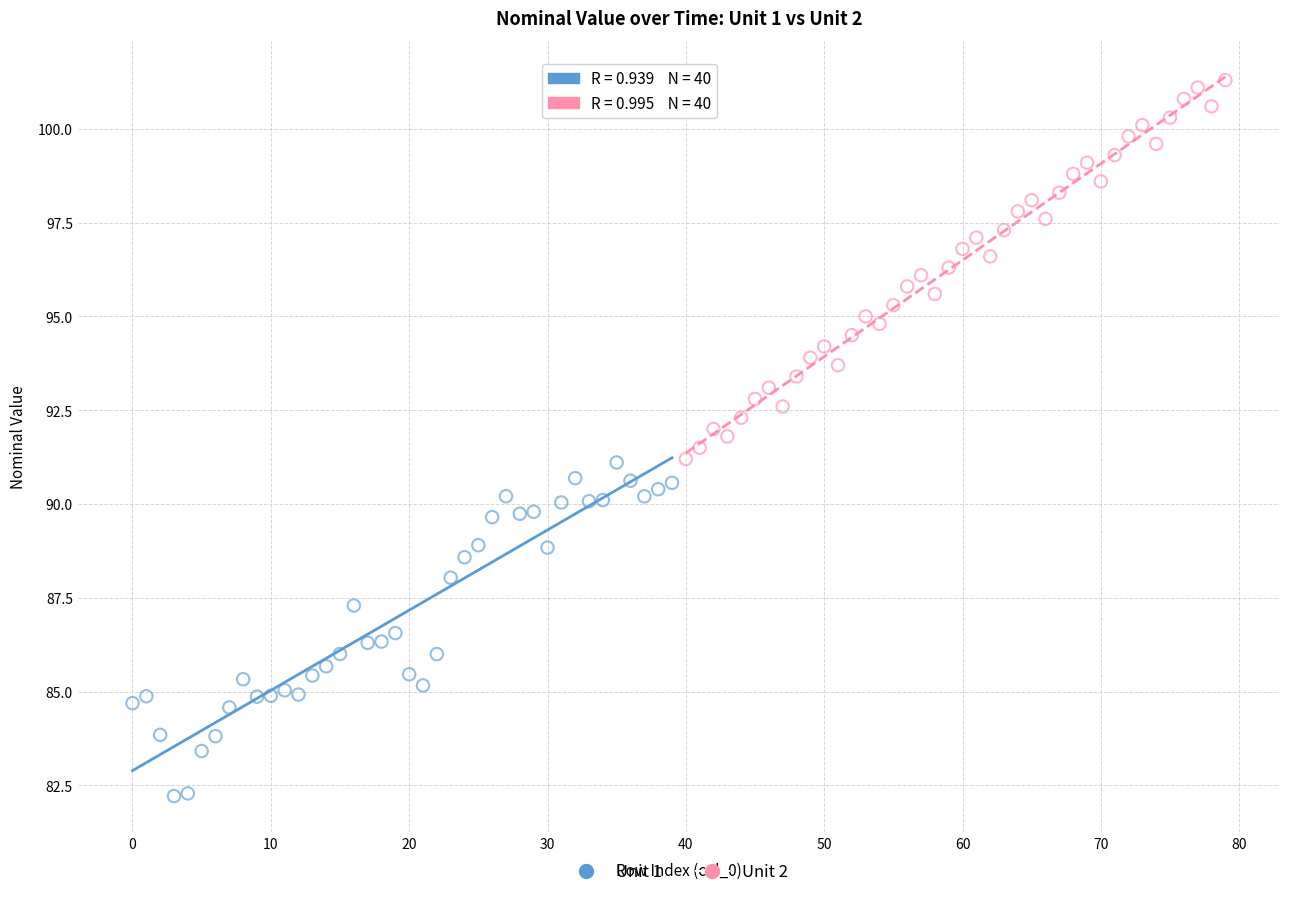

Which series contains the lowest Y value?

Unit 1